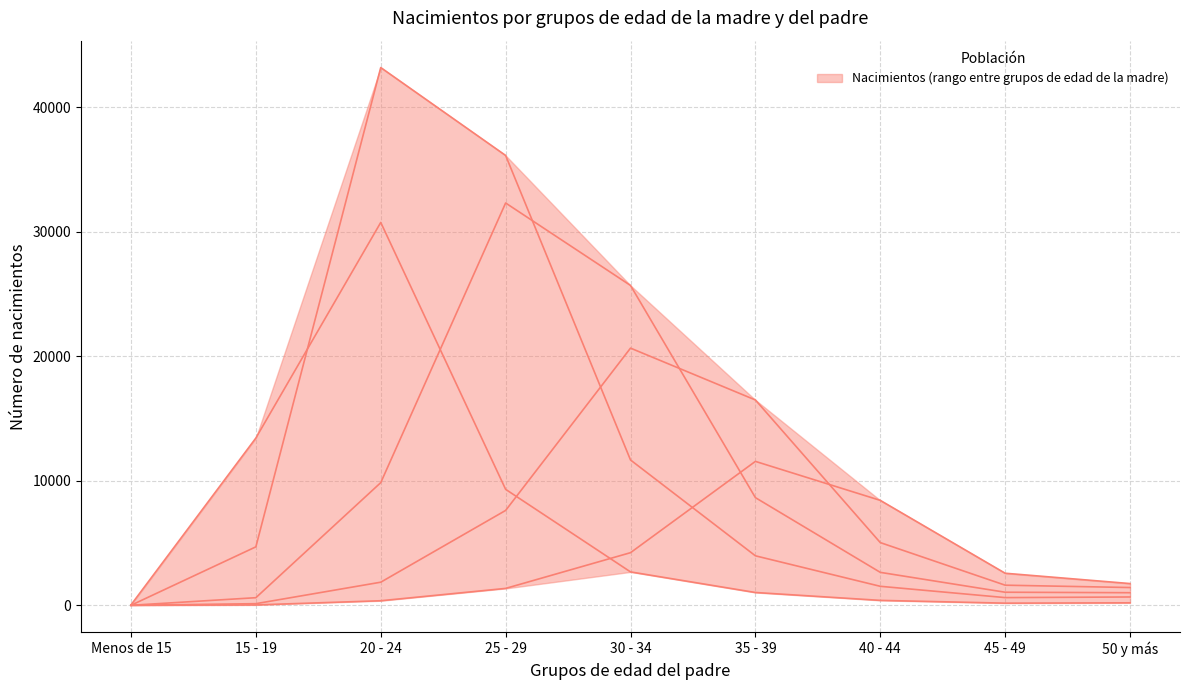

How many intersections are there between 15 - 19 and 25 - 29?

1